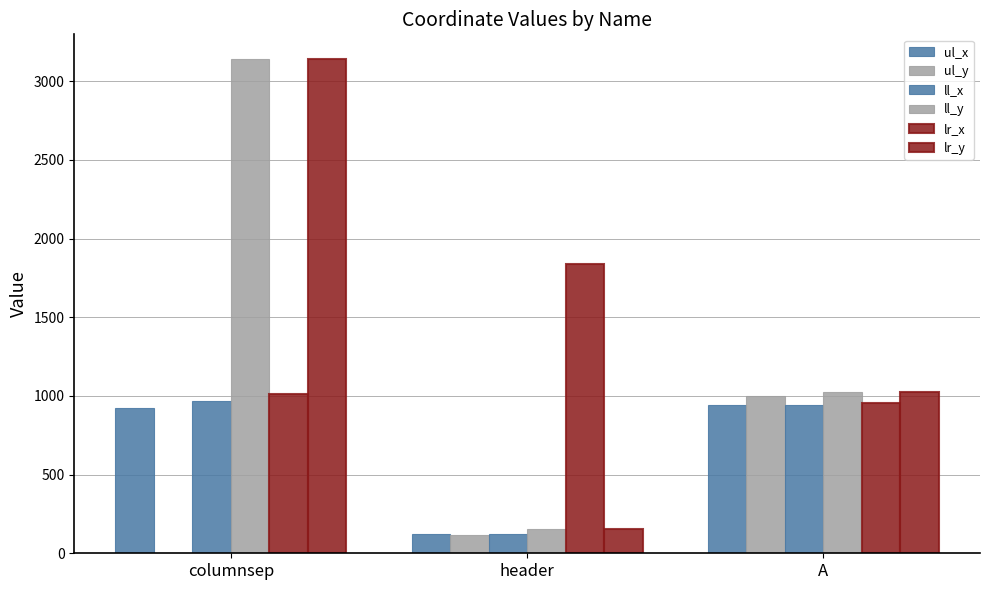

What is the greatest value displayed?

3141